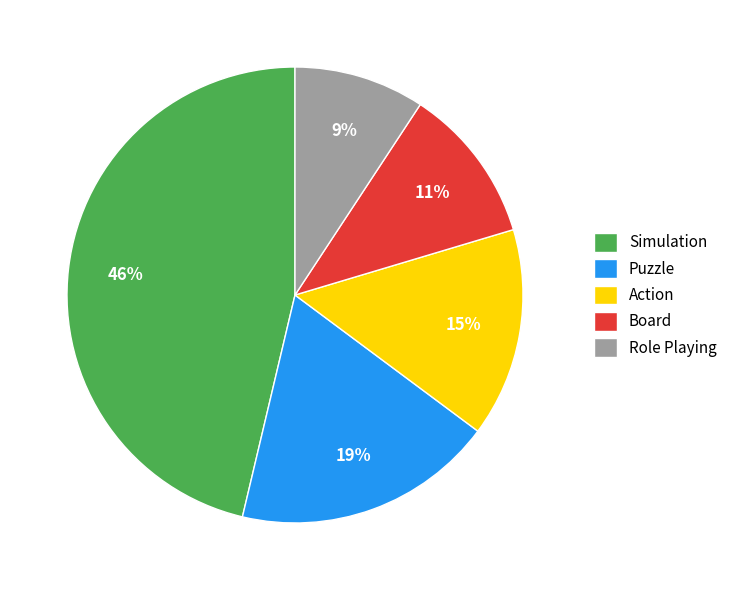

Does Puzzle represent more than half of the total?

No